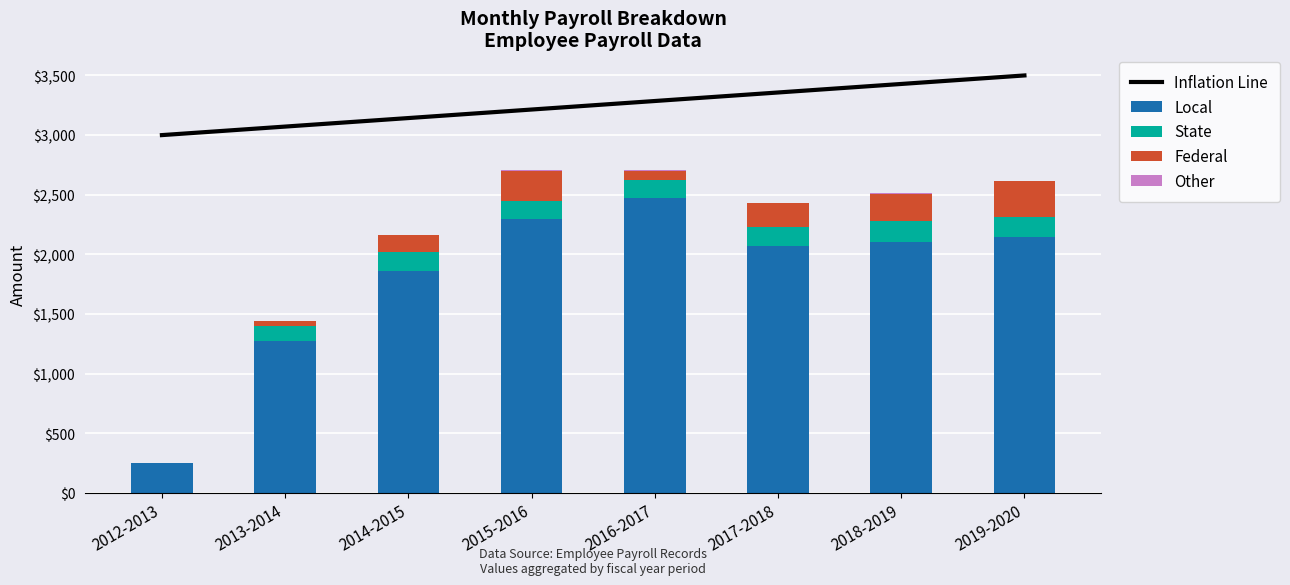

At which label is Local closest to 1363?

2013-2014